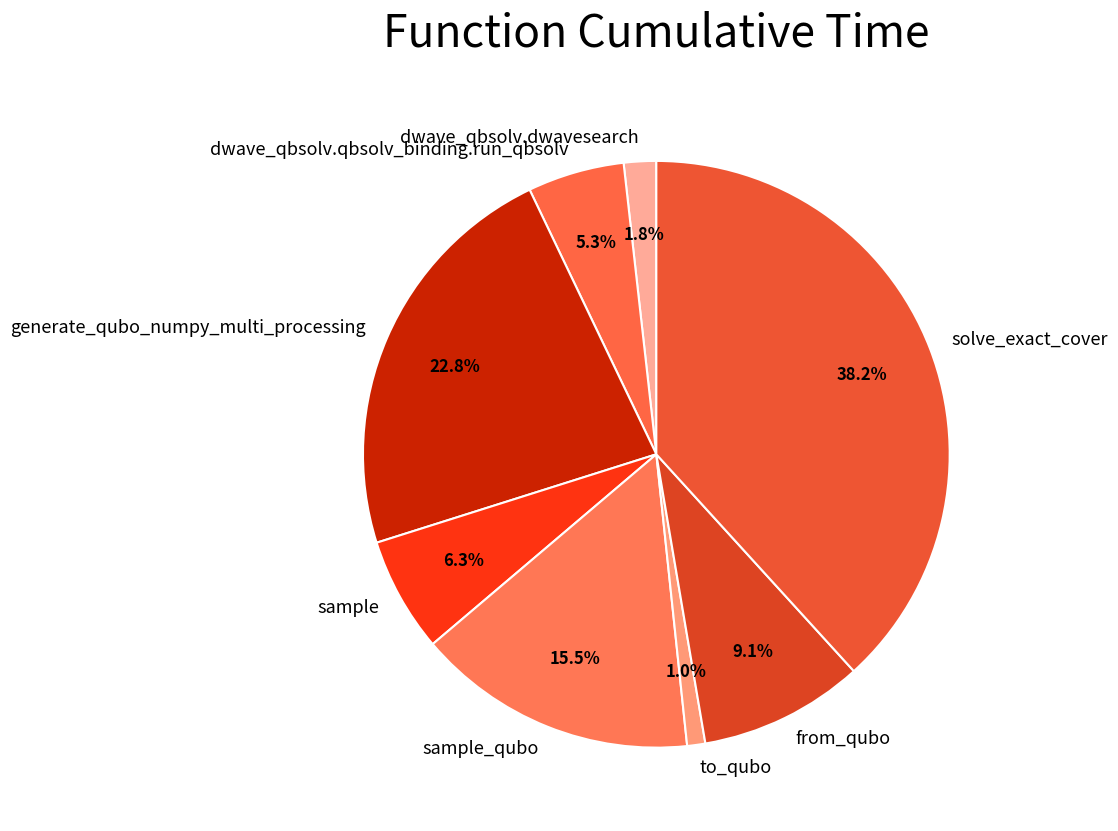

To the nearest percent, what is the combined percentage of generate_qubo_numpy_multi_processing and to_qubo?

24%